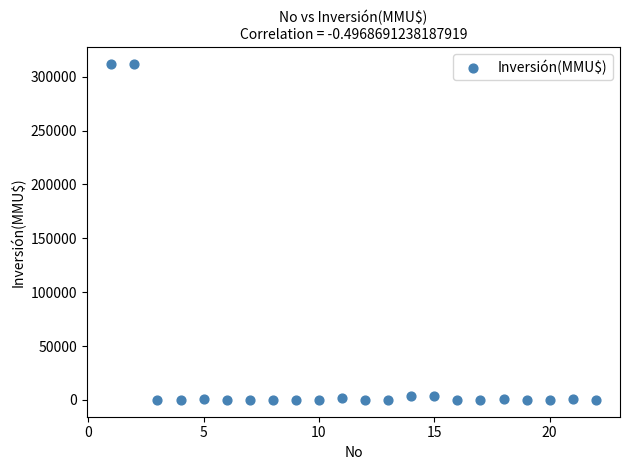

What is the range of Y values (max minus min)?

312000